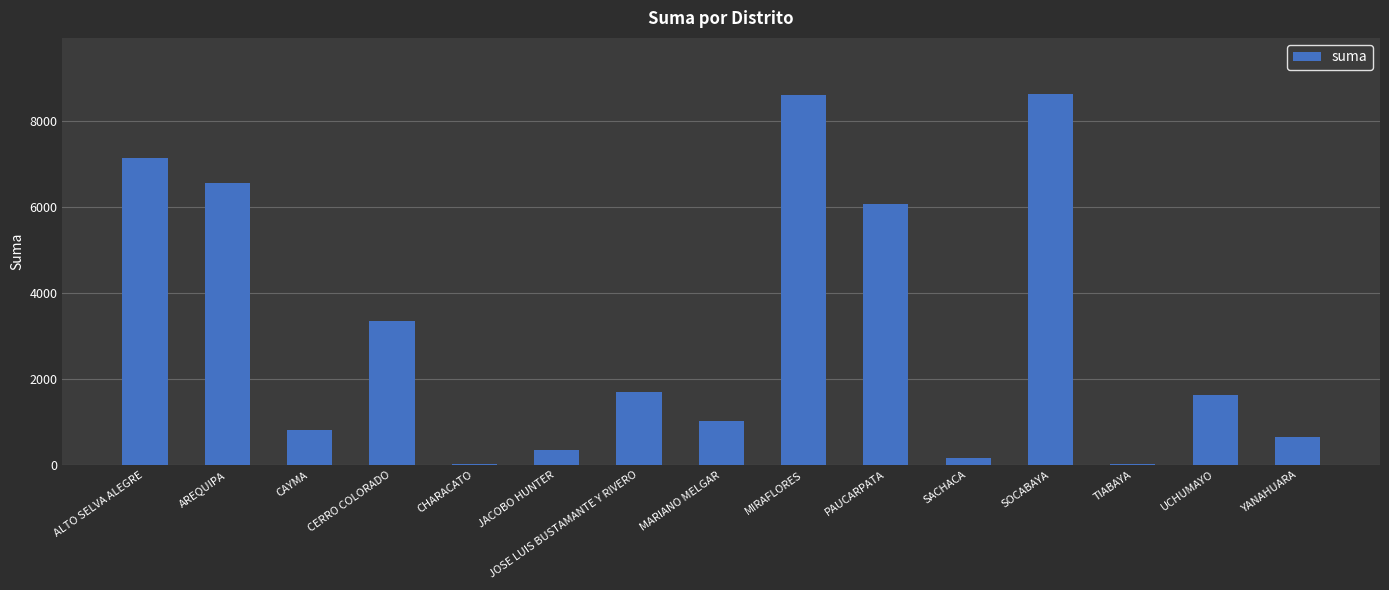

What value does the data have at MIRAFLORES?

8609.8